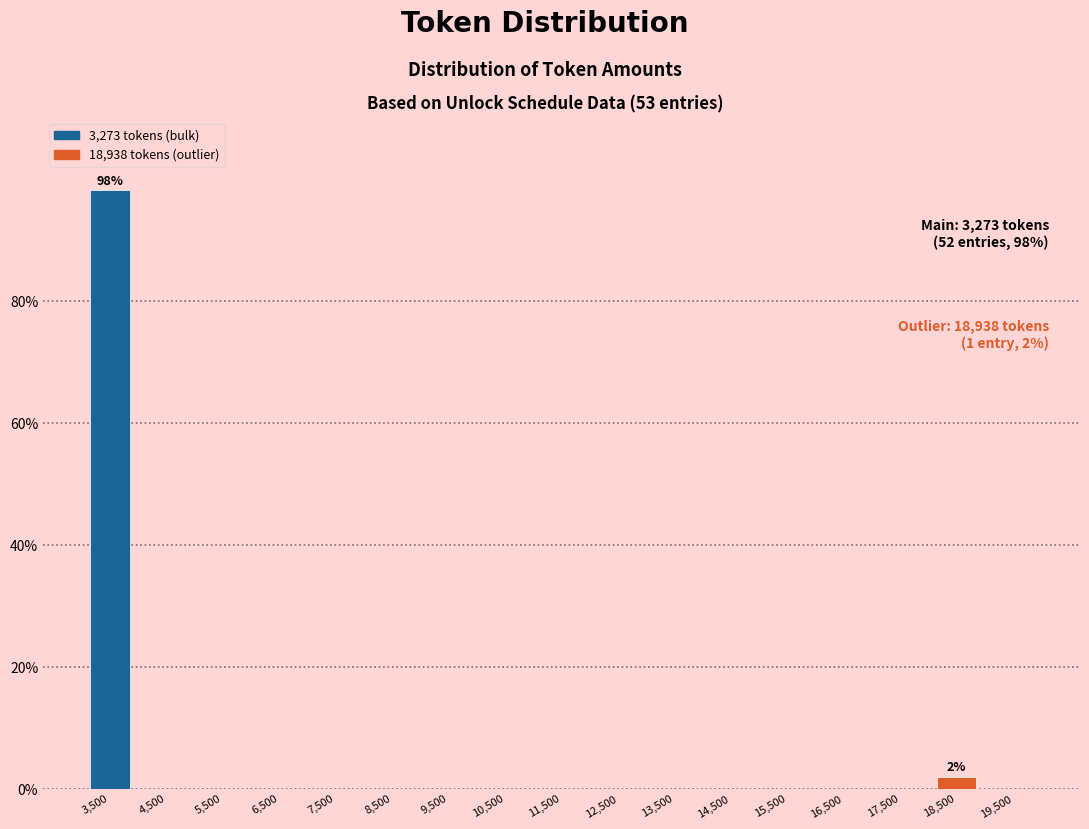

Which range on the x-axis has the tallest bar?

3000 to 4000